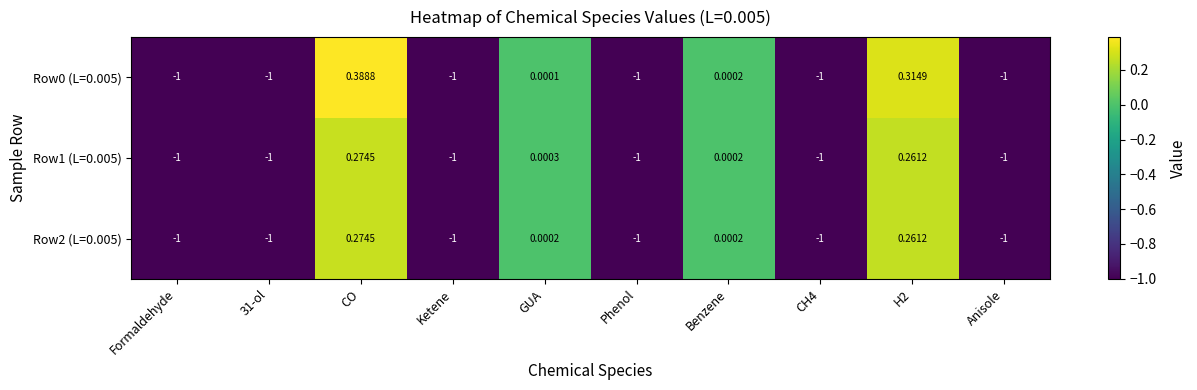

Which series changed the most between 31-ol and GUA?

Row1 (L=0.005)